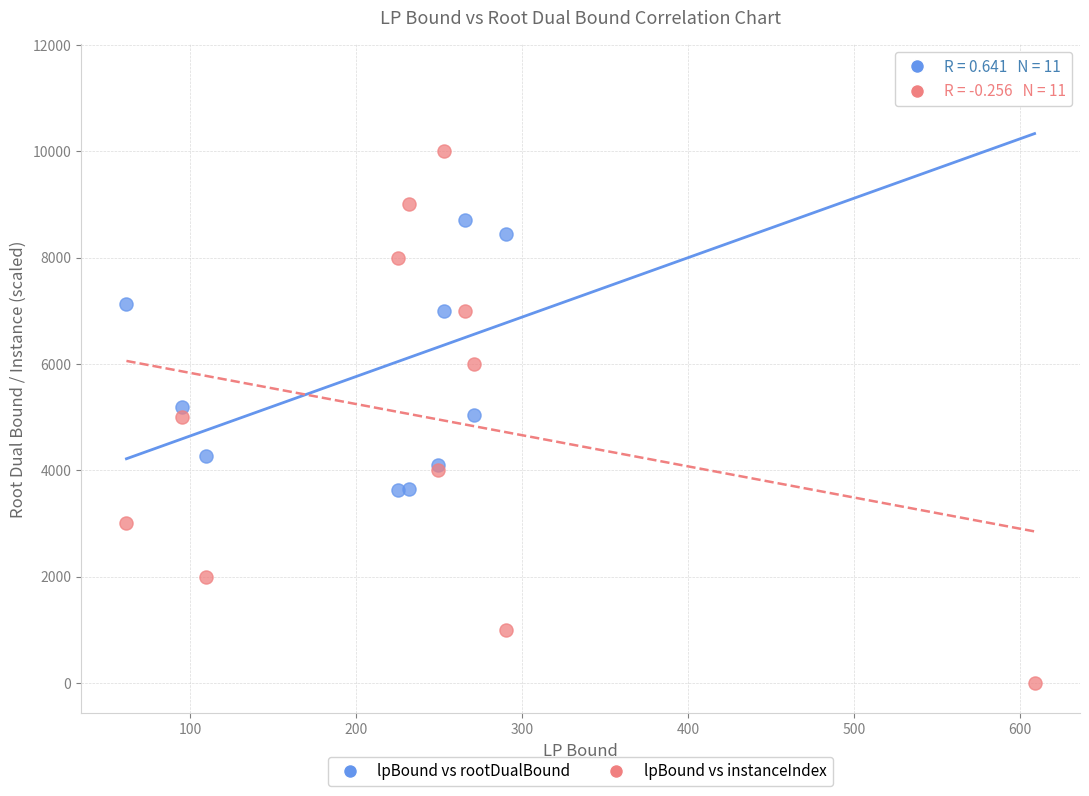

Across all series, what Y value is closest to 5718?

6000.0